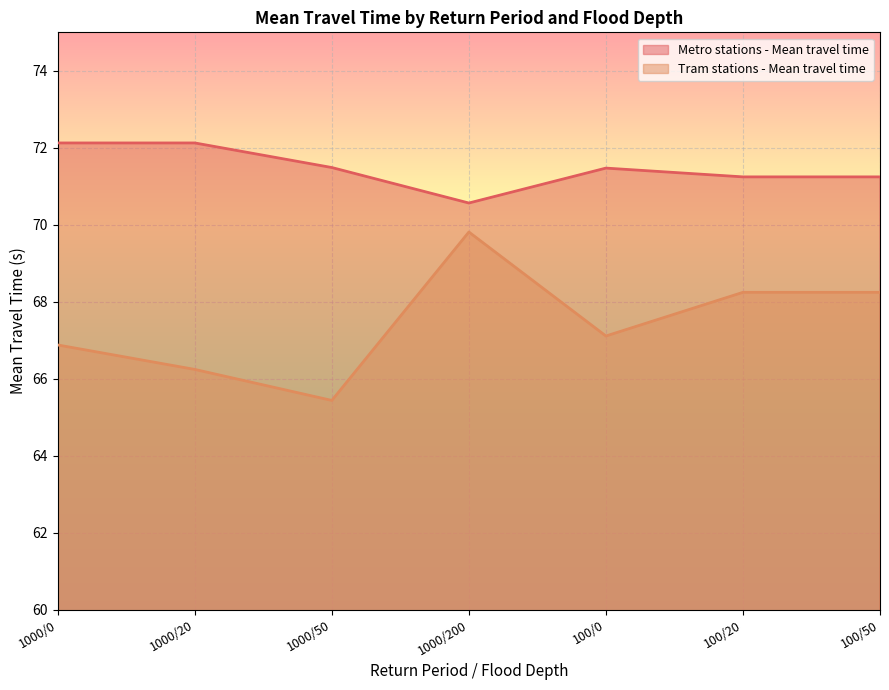

The value of Tram stations - Mean travel time at 1000/20 is 109.3. True or false?

False